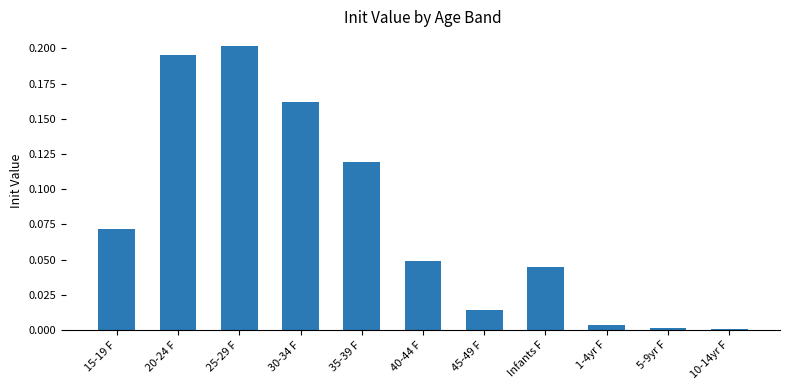

What is the sum of the values at 25-29 F and 40-44 F?

0.3